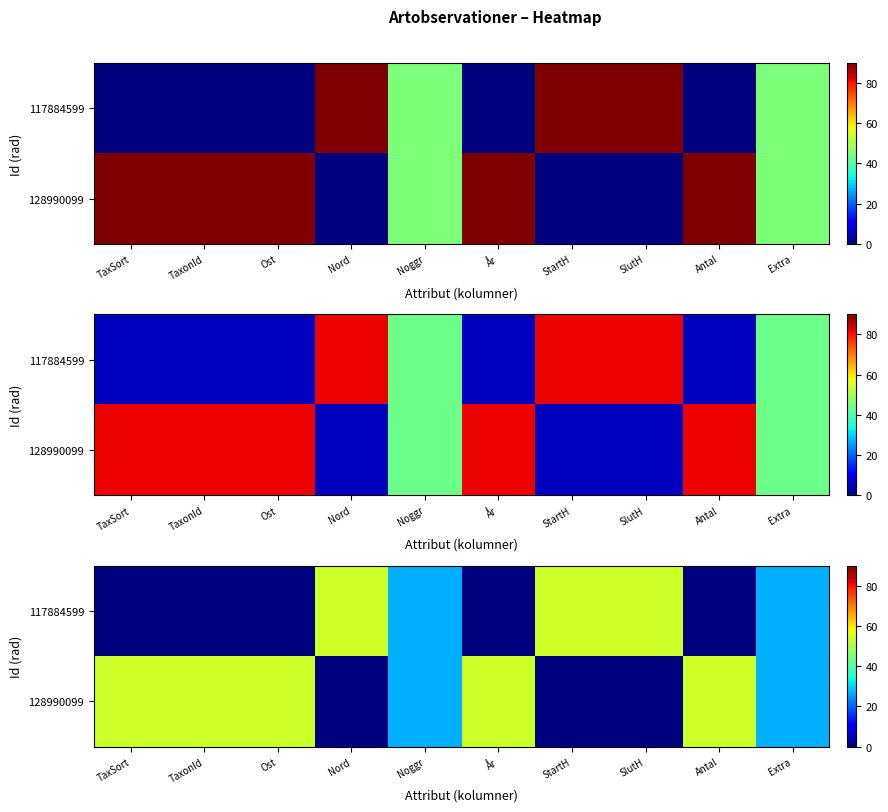

What is the approximate value of 128990099 at Noggr, to the nearest 10?

30